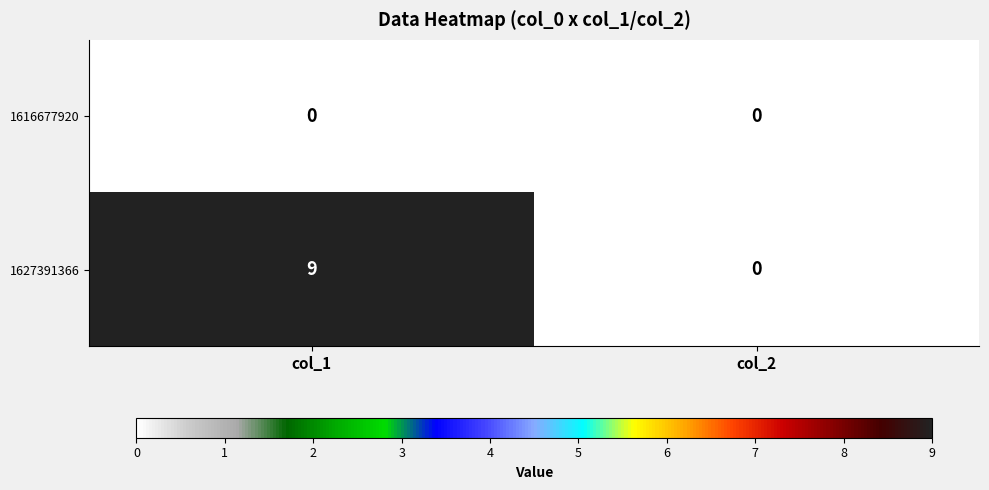

Which series has the widest spread of values?

1627391366